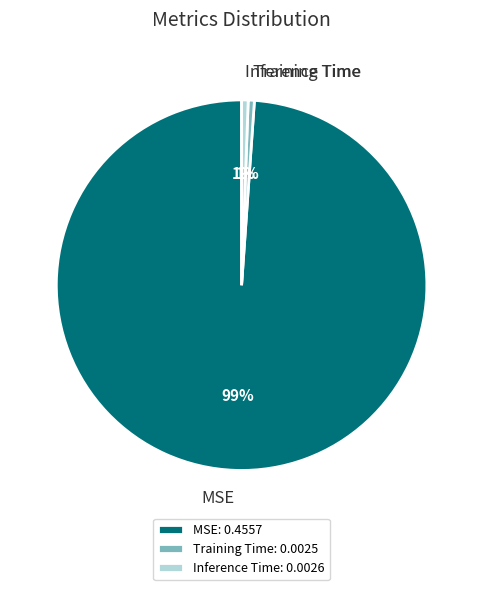

Is the sum of MSE and Training Time greater than half?

Yes